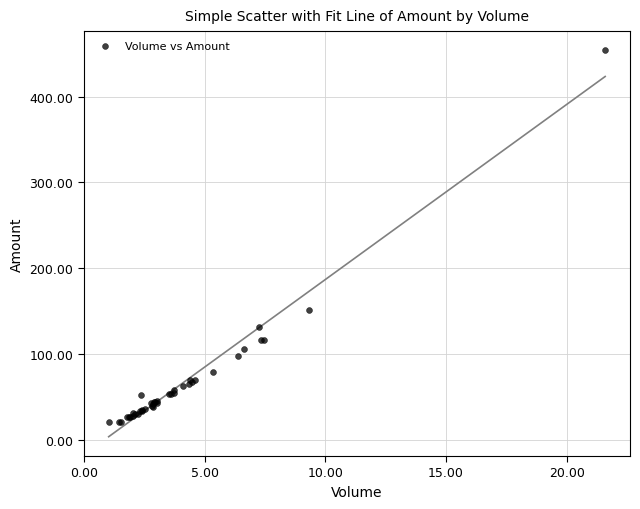

What Y value in the scatter plot is closest to 236?

150.9